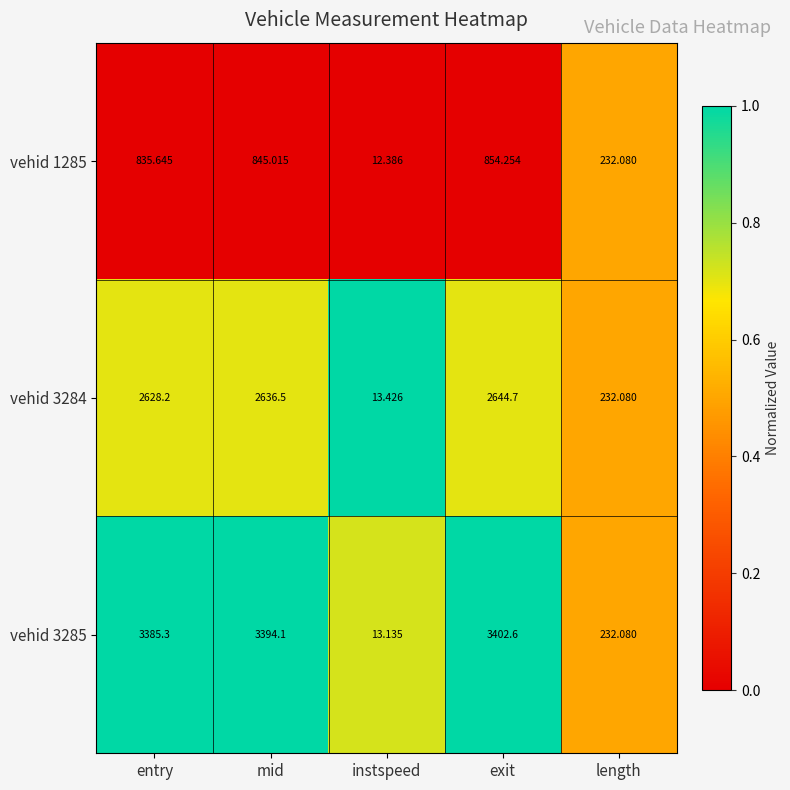

Is the value of vehid 3285 at entry greater than the value of vehid 3284 at entry?

Yes